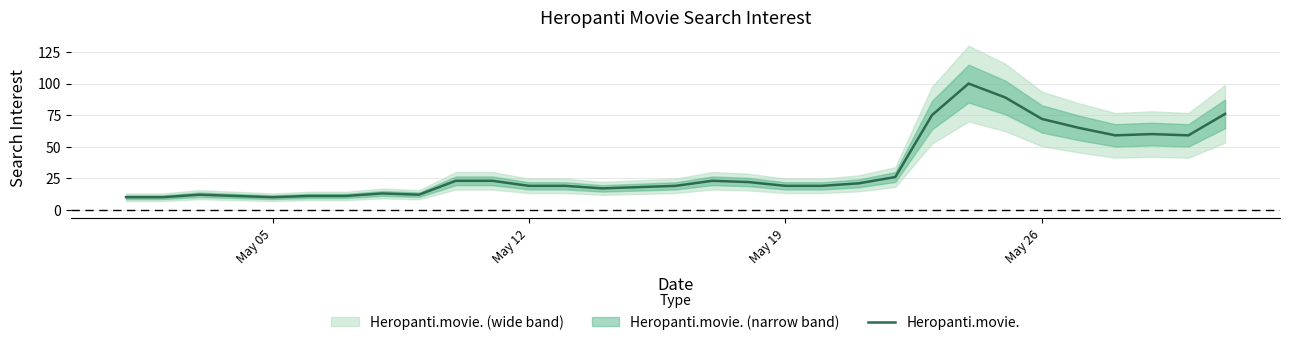

What is the difference between the maximum and minimum values?

90